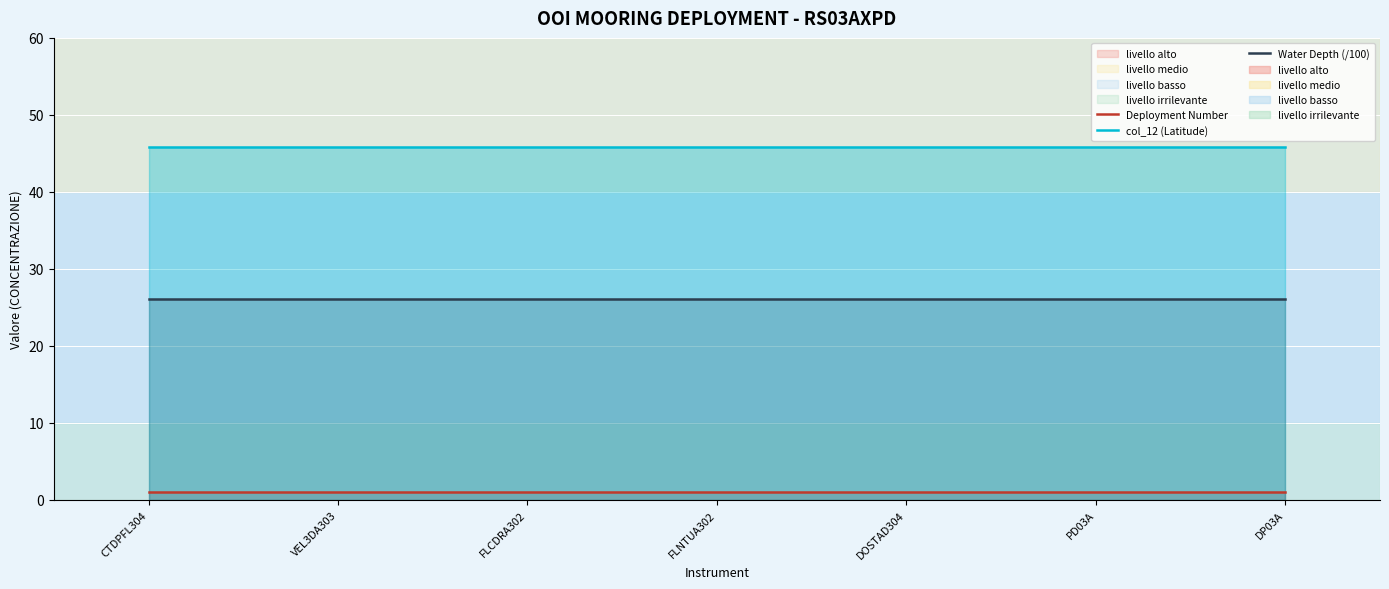

What position from the left is DP03A?

7